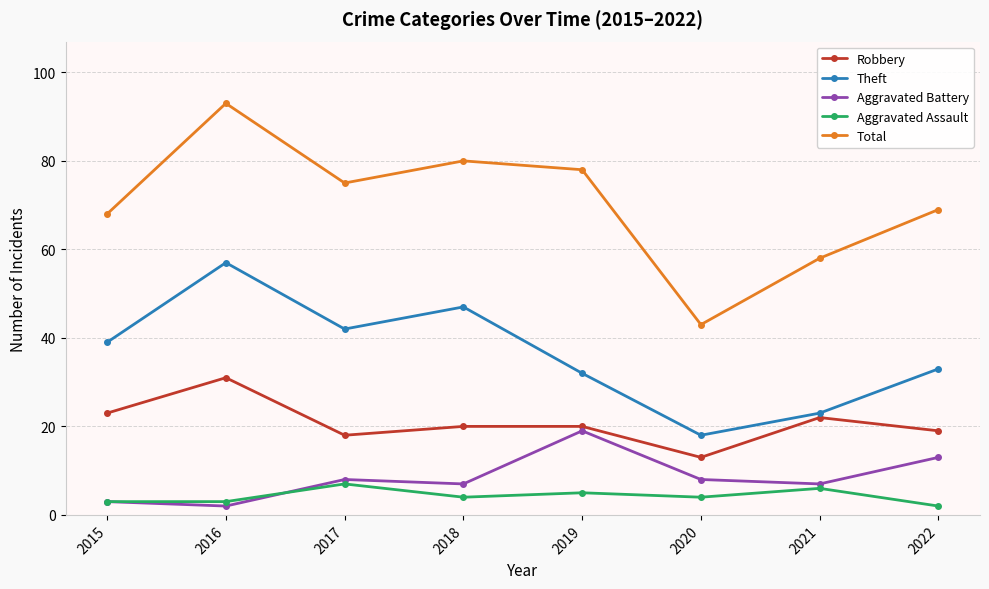

Count the number of categories in the chart.

8